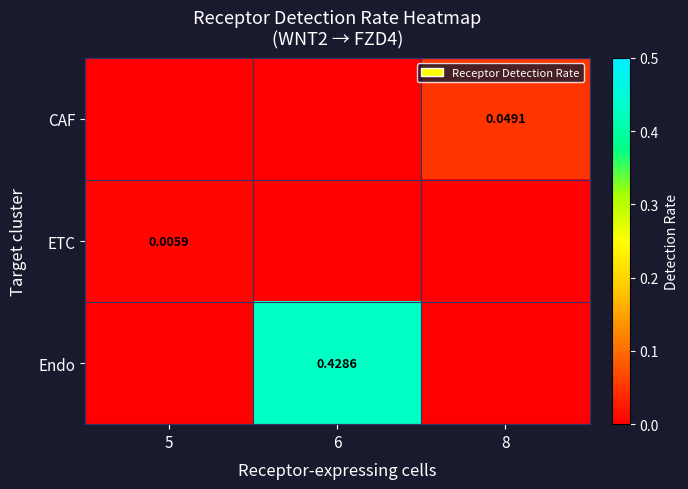

At which category is the sum across all series the highest?

6